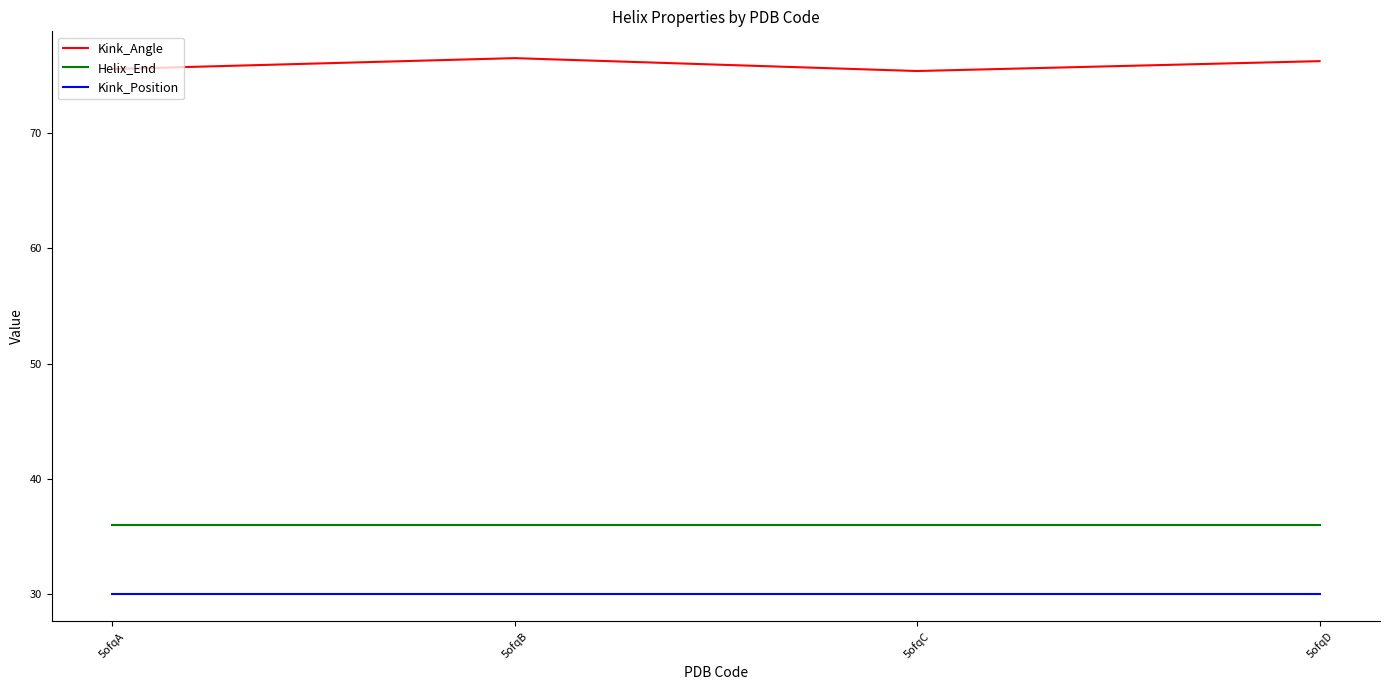

What is the highest value of the Helix_End series?

36.0